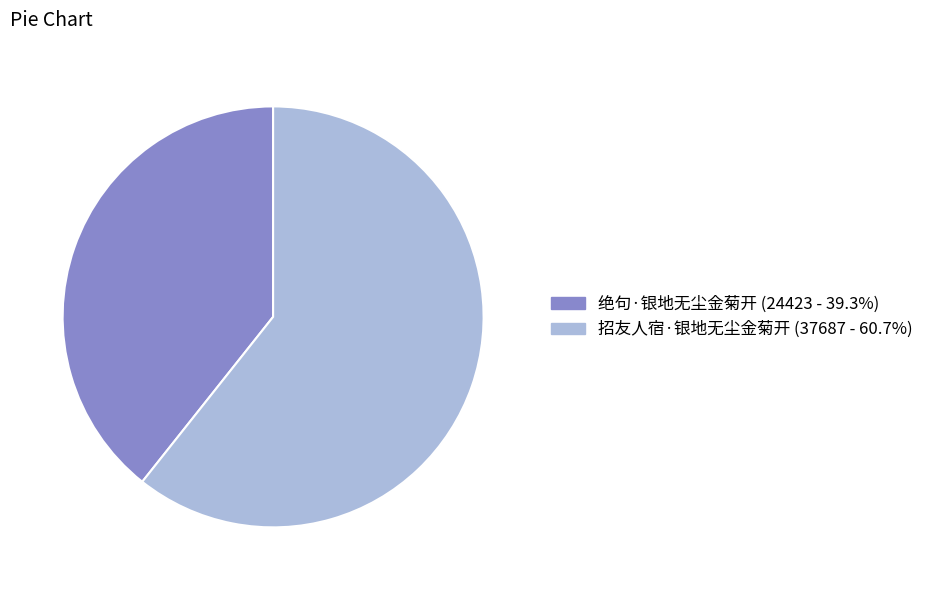

How many slices are in this pie chart?

2